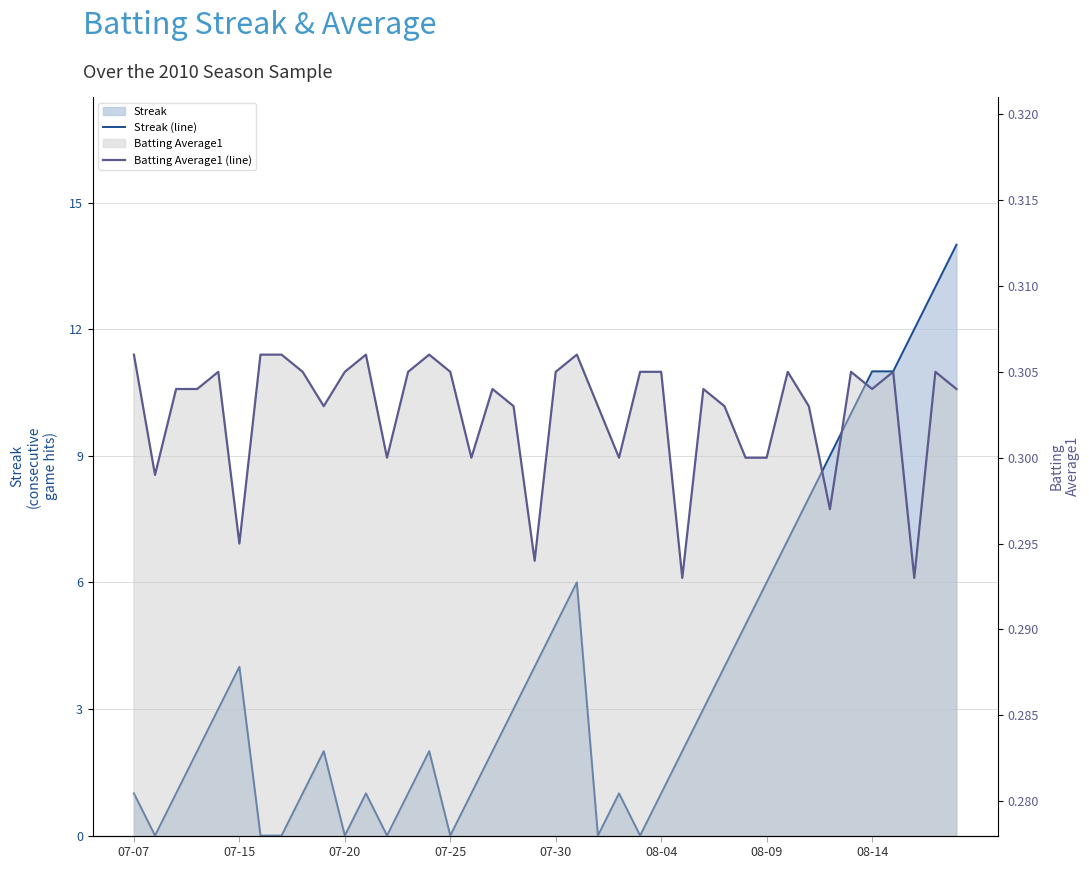

How many Batting Average1 (line) values are between 0 and 1?

40